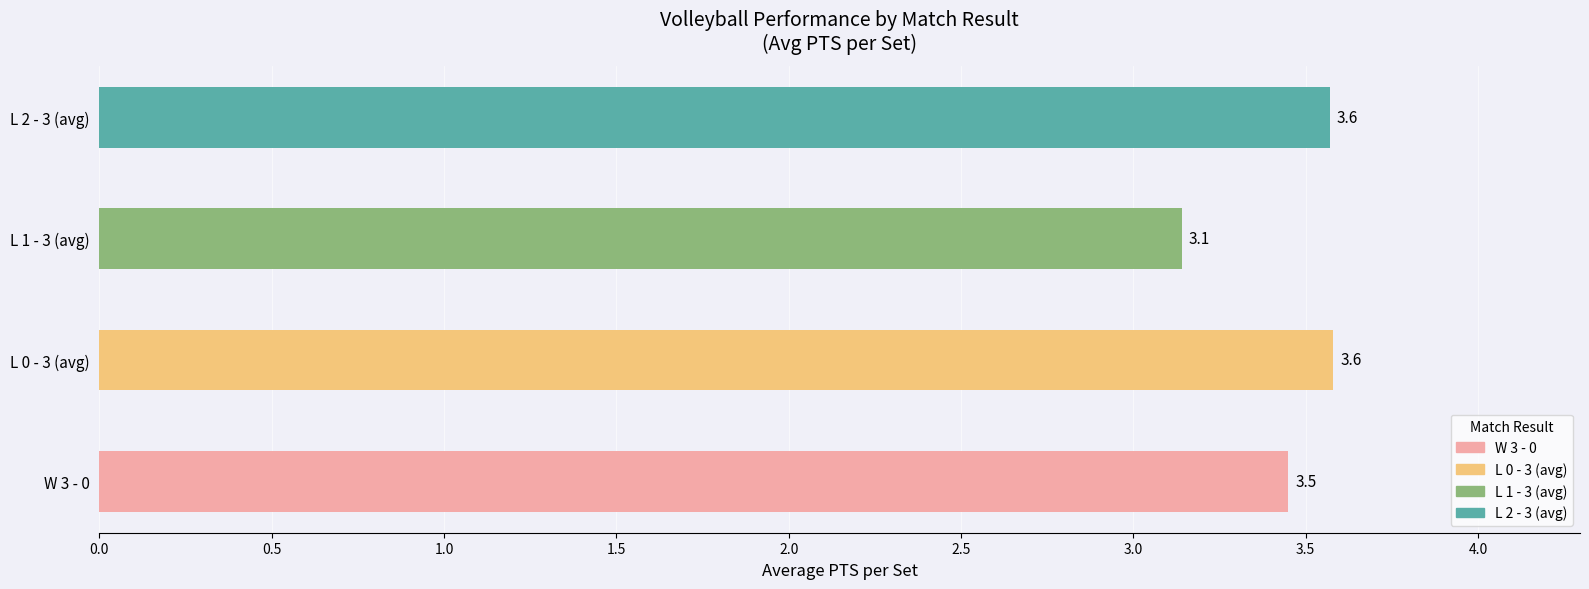

Between W 3 - 0 and L 1 - 3 (avg), which is larger?

W 3 - 0